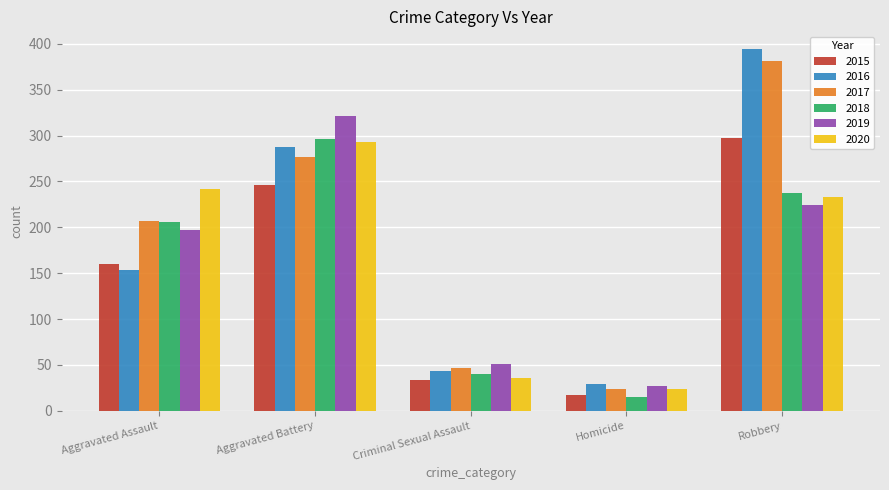

Reading left to right, transcribe all the data shown in this chart.

2015: 160	246	34	17	297
2016: 154	288	43	29	394
2017: 207	277	47	24	381
2018: 206	296	40	15	237
2019: 197	321	51	27	224
2020: 242	293	36	24	233